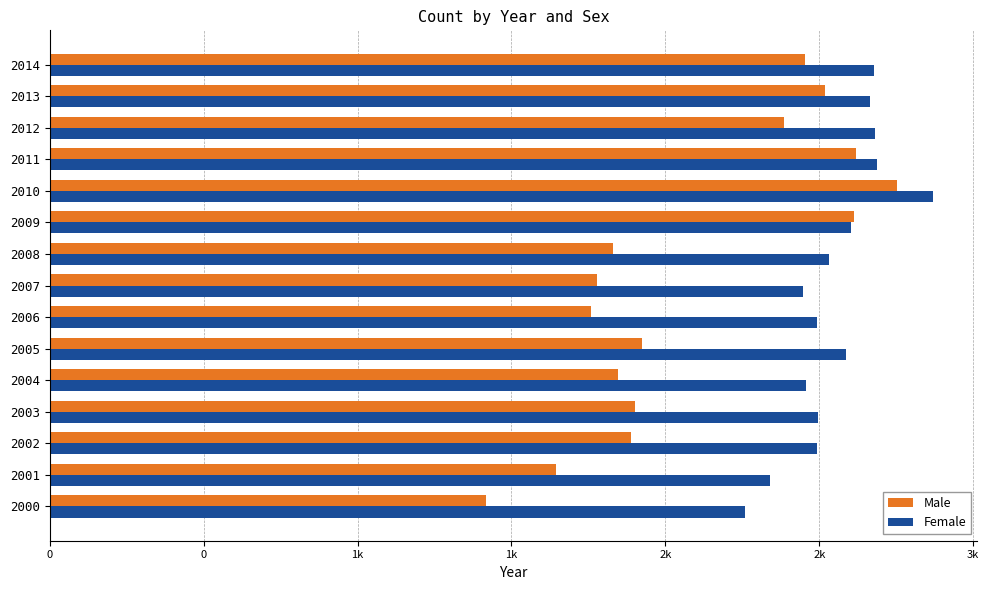

What is the difference between the maximum and minimum values in the Female series?

610.0